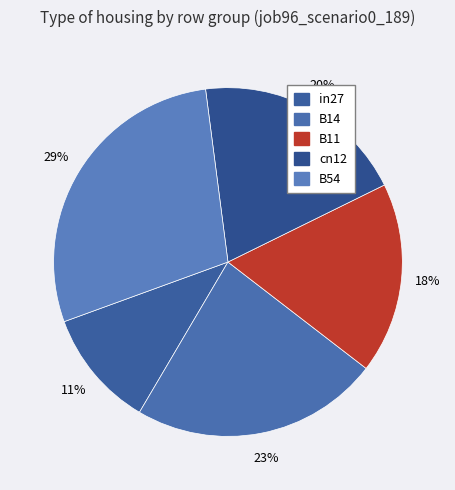

Which category has the smallest portion of the pie?

in27